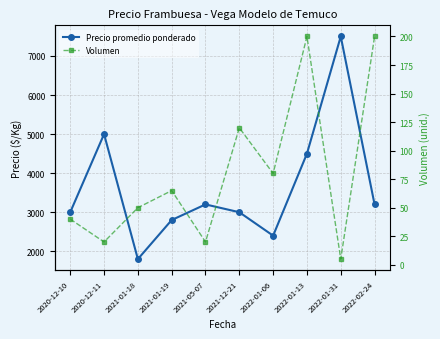

Reading left to right, transcribe all the data shown in this chart.

Precio promedio ponderado: 2020-12-10=3000	2020-12-11=5000	2021-01-18=1800	2021-01-19=2800	2021-05-07=3200	2021-12-21=3000	2022-01-06=2400	2022-01-13=4500	2022-01-31=7500	2022-02-24=3200
Volumen: 2020-12-10=40	2020-12-11=20	2021-01-18=50	2021-01-19=65	2021-05-07=20	2021-12-21=120	2022-01-06=80	2022-01-13=200	2022-01-31=5	2022-02-24=200